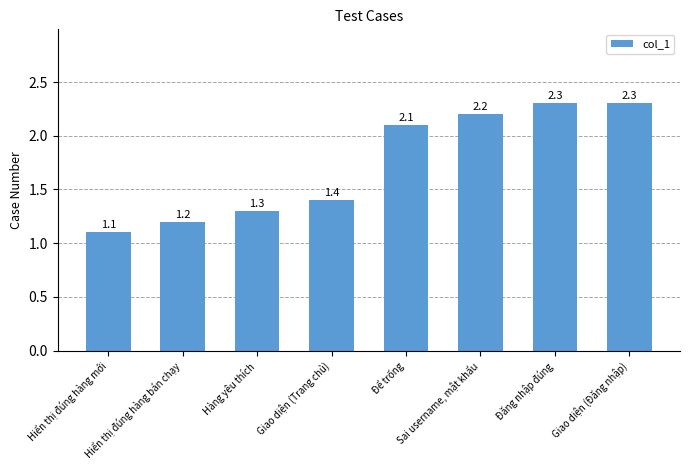

What is the label of the 2nd bar from the left?

Hiển thị đúng hàng bán chạy